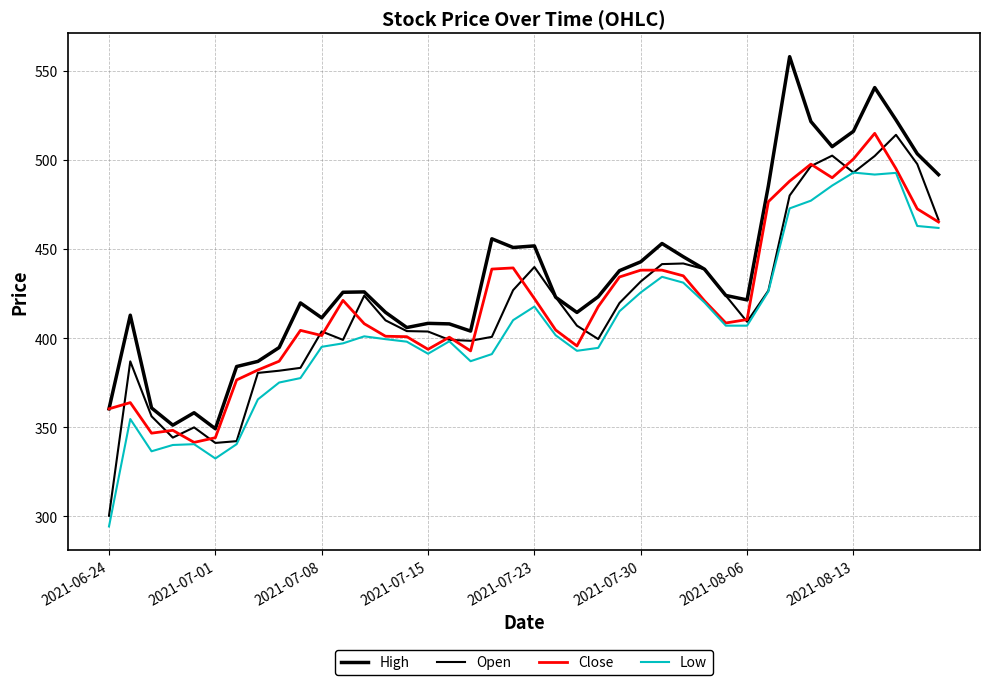

Which series has the largest range (max minus min)?

Open